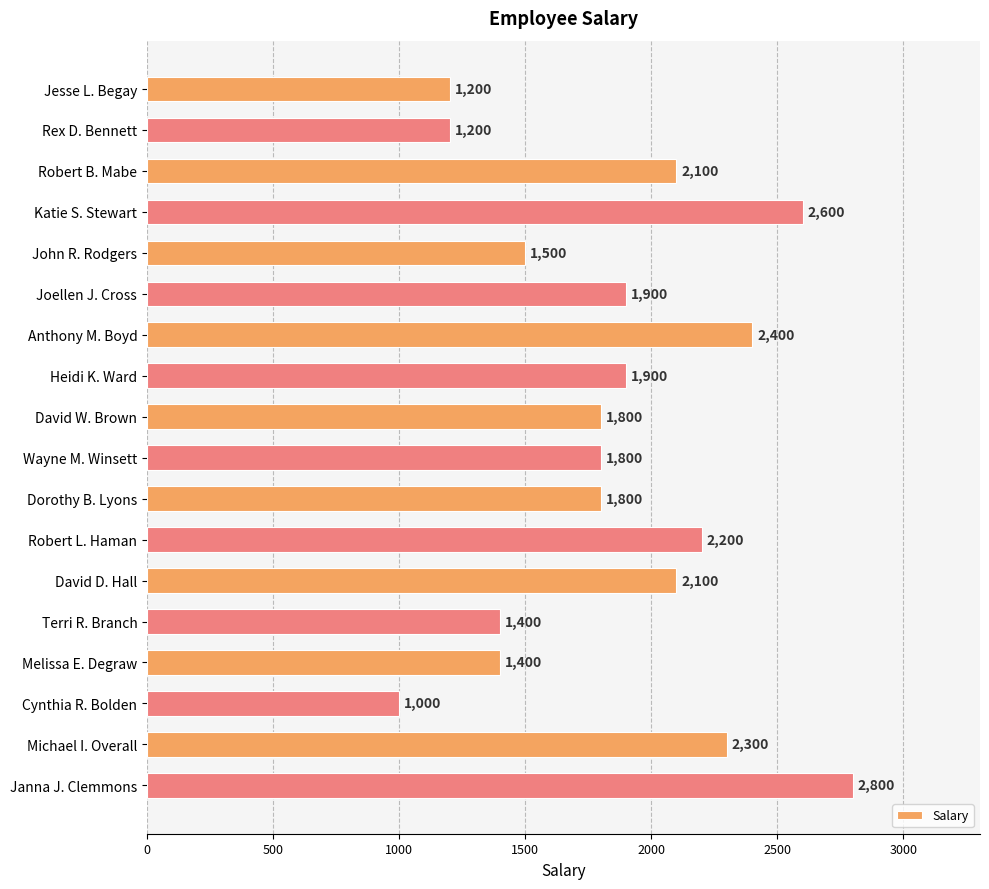

The chart shows a value of 2400 at Anthony M. Boyd. True or false?

True